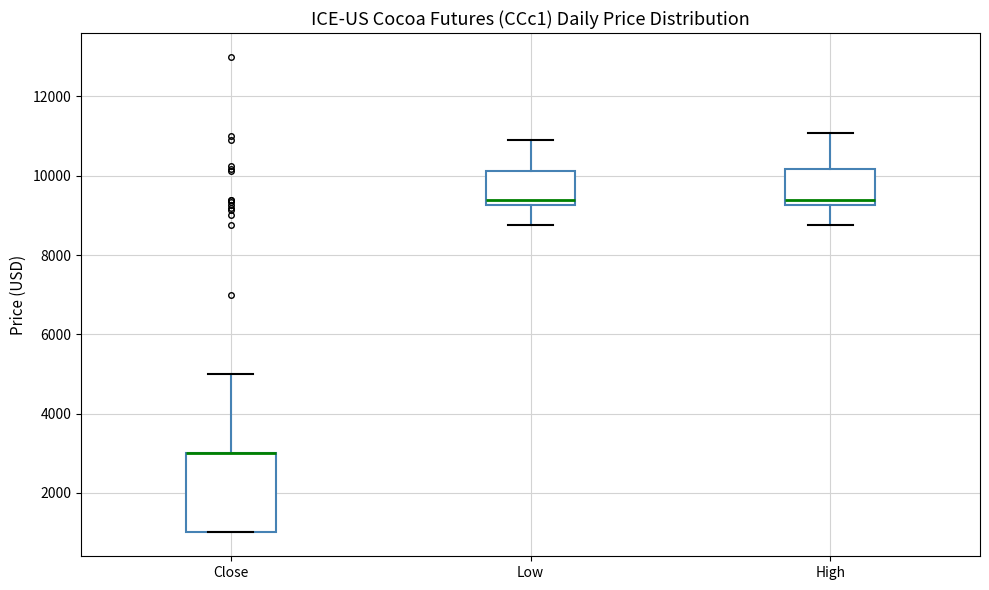

Comparing the boxes themselves (not the whiskers), which one is the tallest?

Close